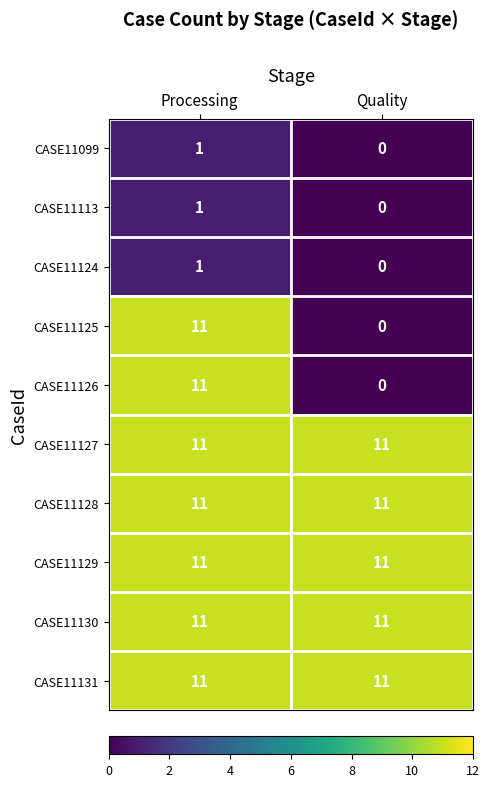

At how many categories does at least one series exceed 0?

2